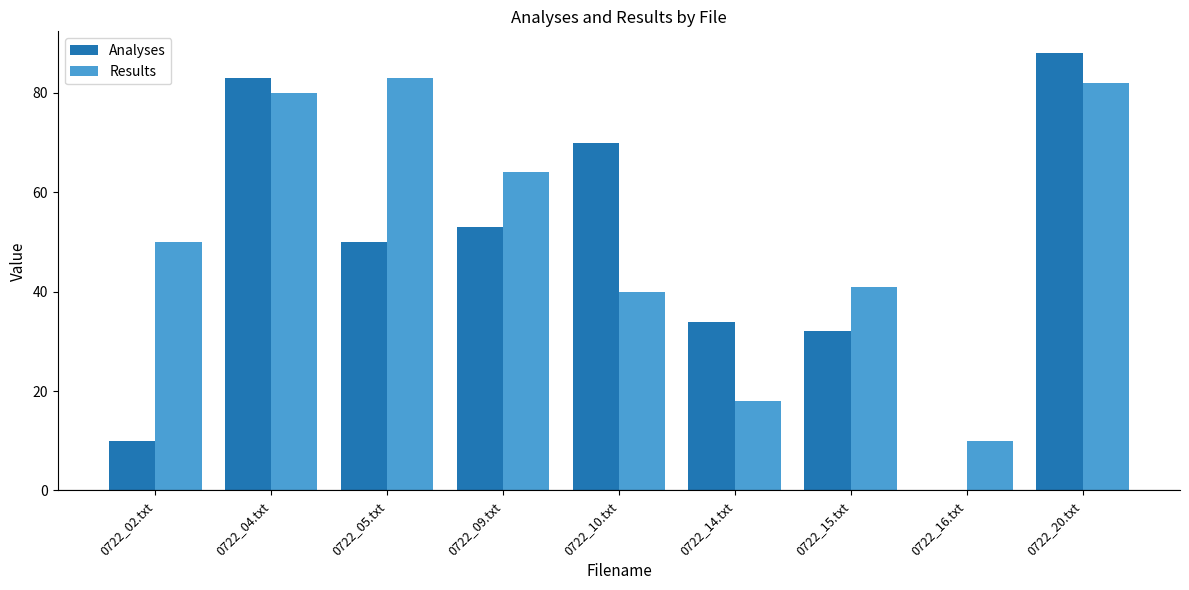

Are the bars grouped side by side (vs. stacked)?

Yes